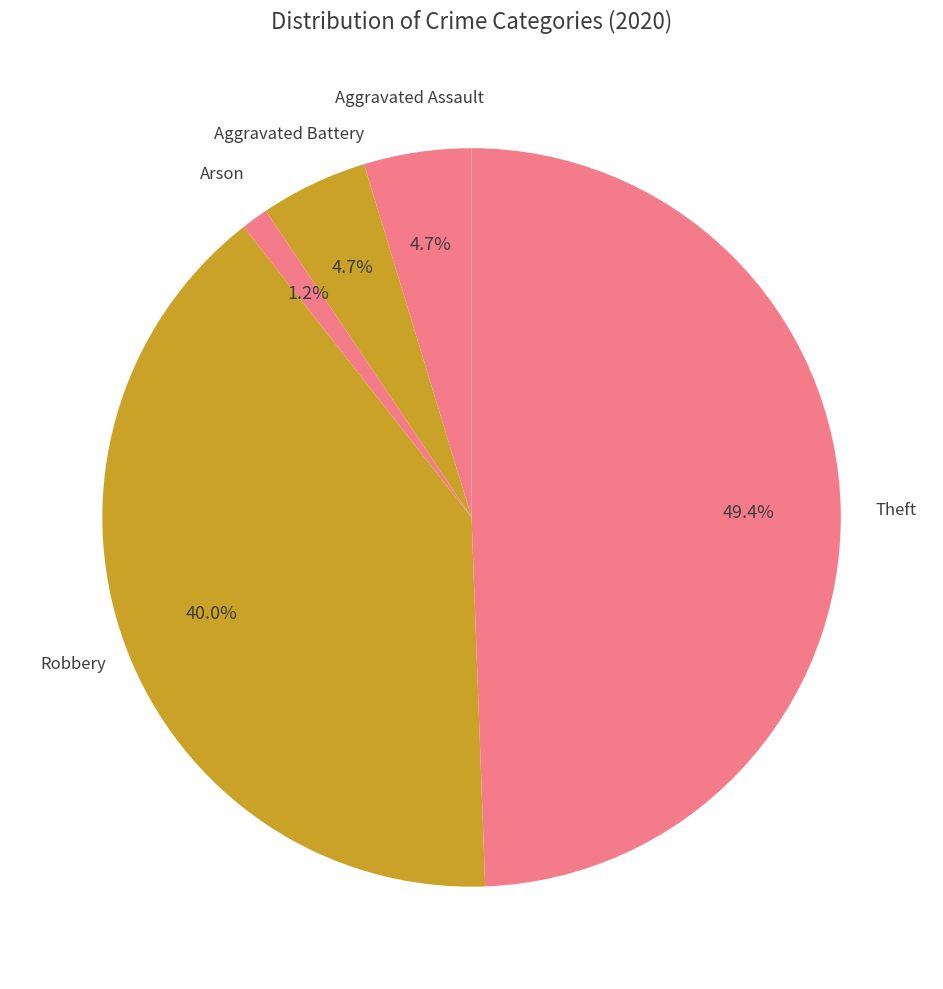

What percentage is NOT represented by Arson?

98.8%